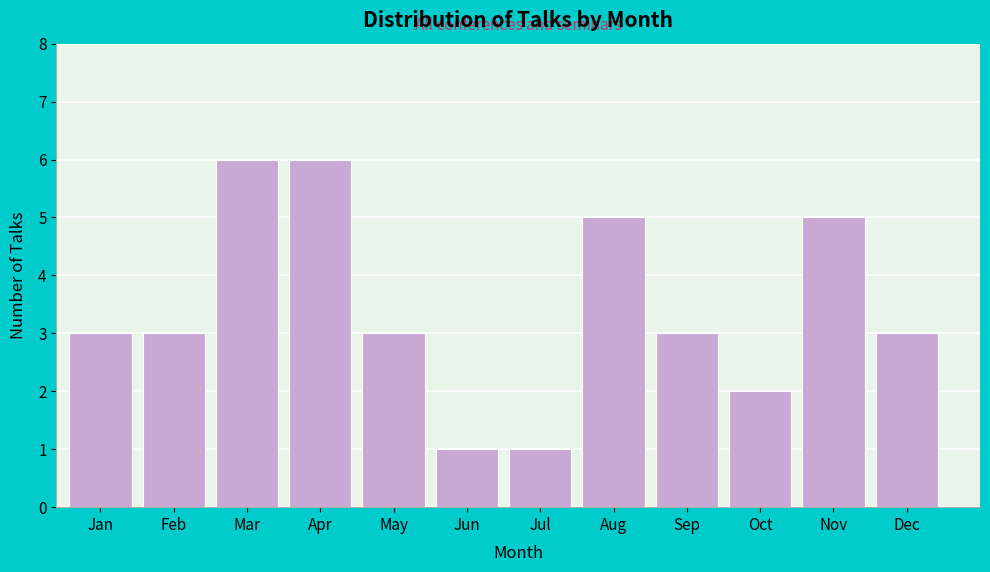

Reading left to right, what are all the values shown in this chart?

3	3	6	6	3	1	1	5	3	2	5	3